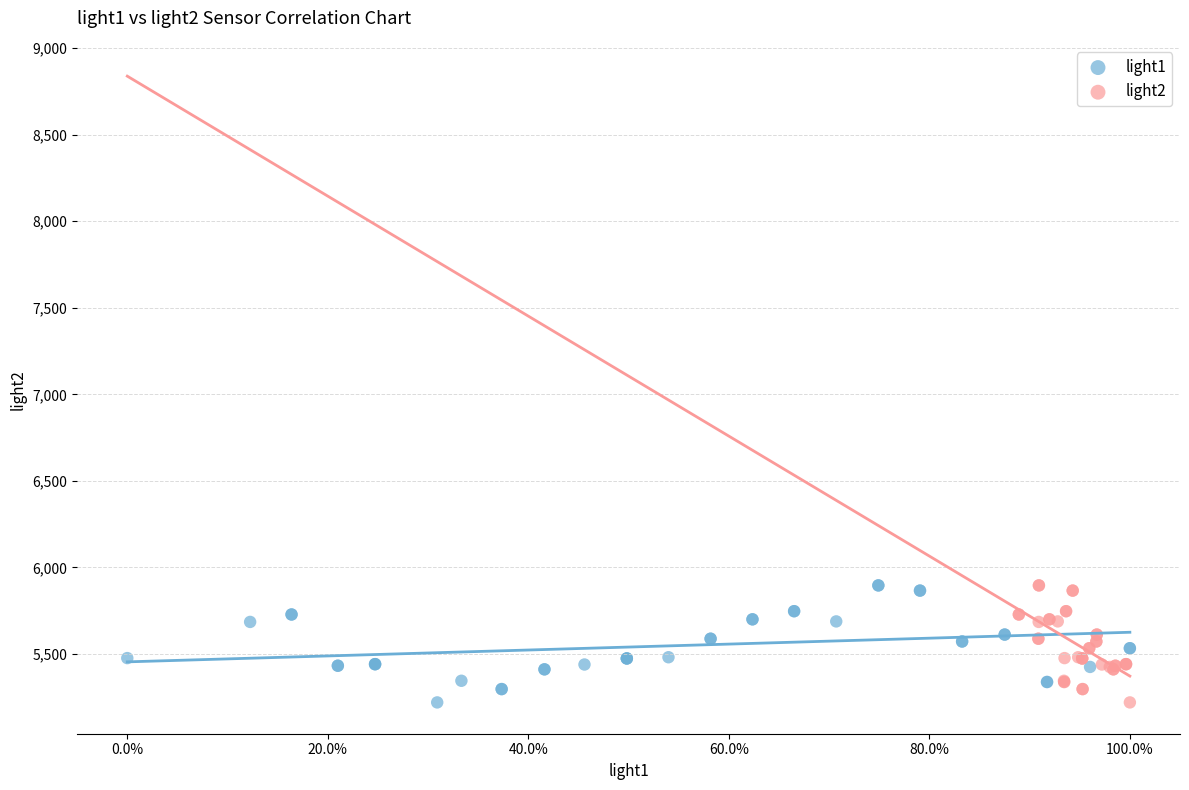

What are all the series names shown in the legend?

light1, light2